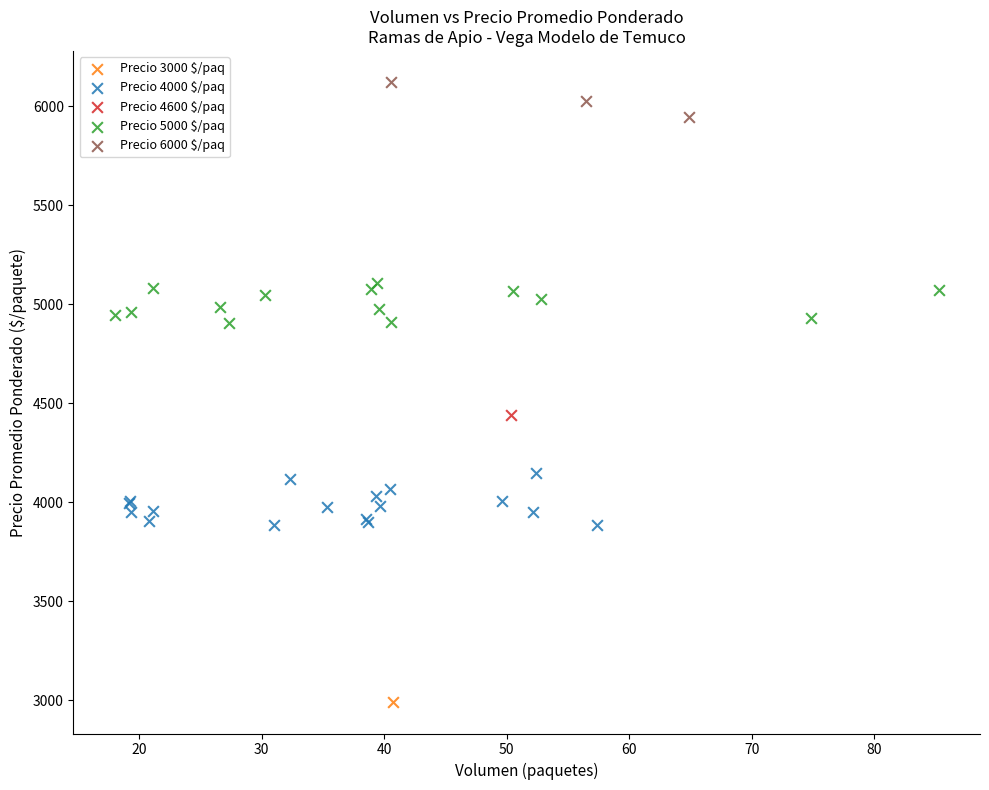

Which series contains the highest Y value?

Precio 6000 $/paq